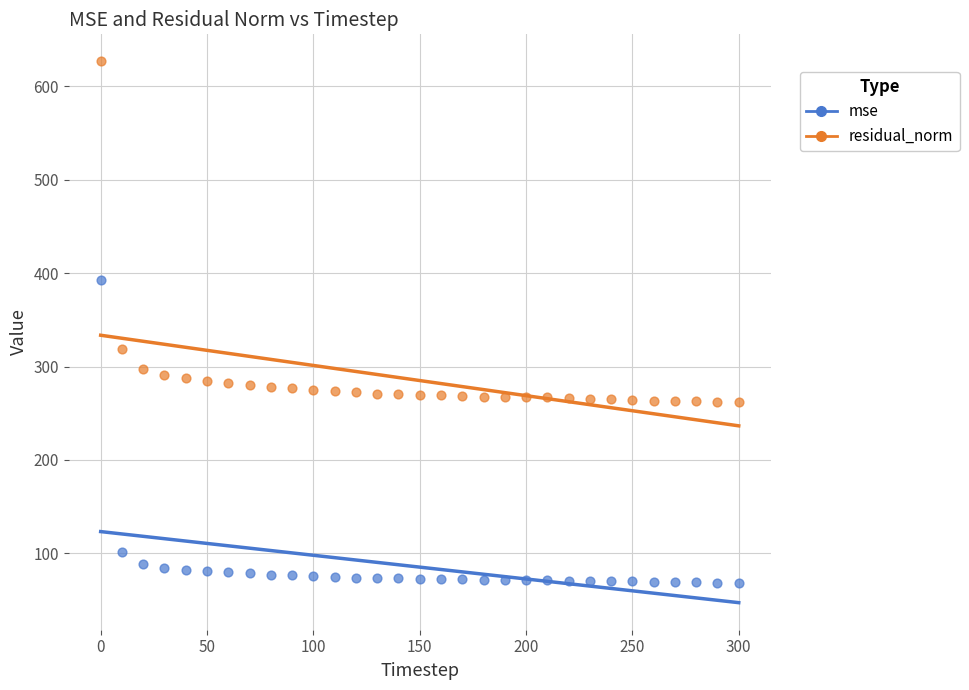

Which series reaches the maximum Y coordinate?

residual_norm